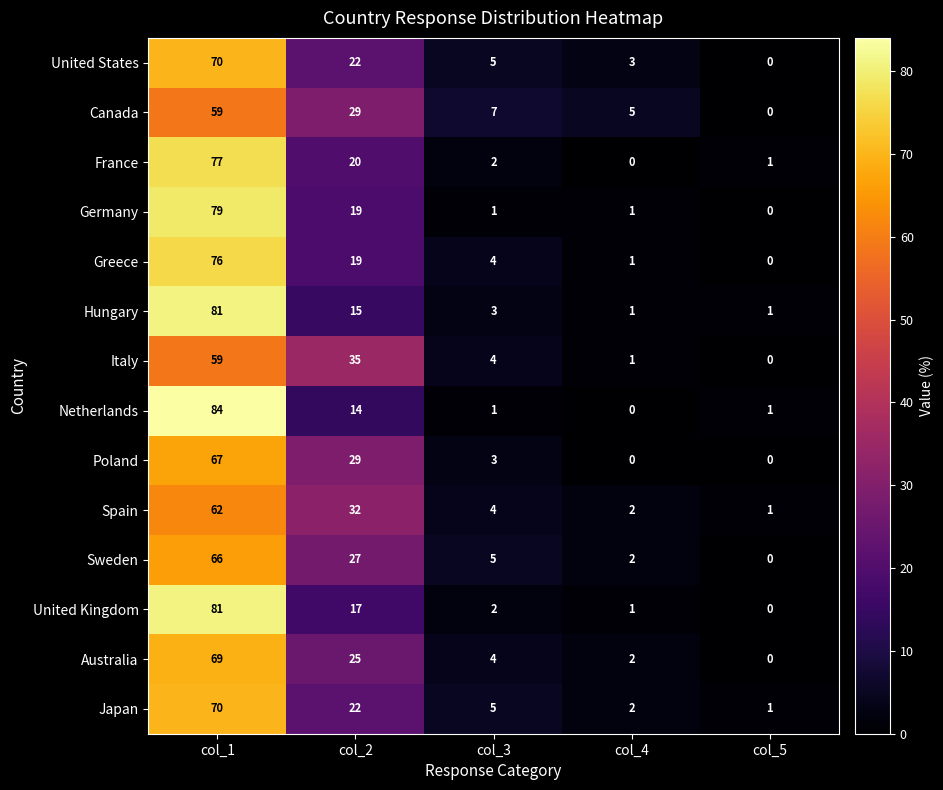

What is the maximum value for Canada?

59